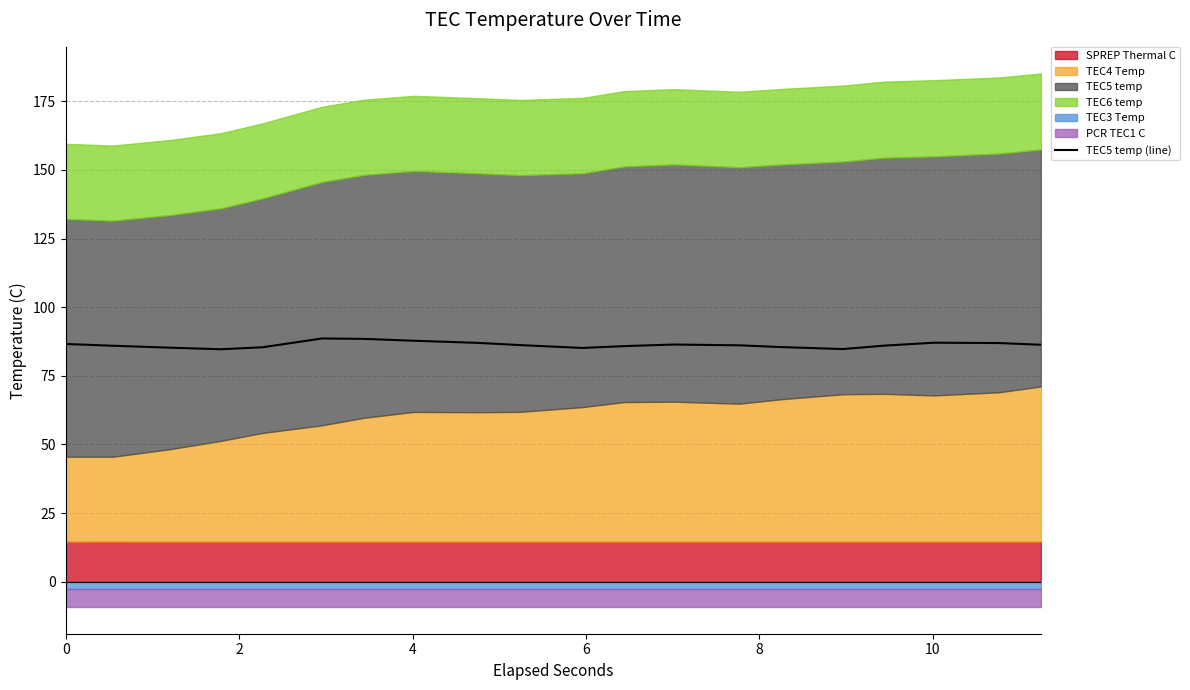

How many categories are shown in the chart?

20